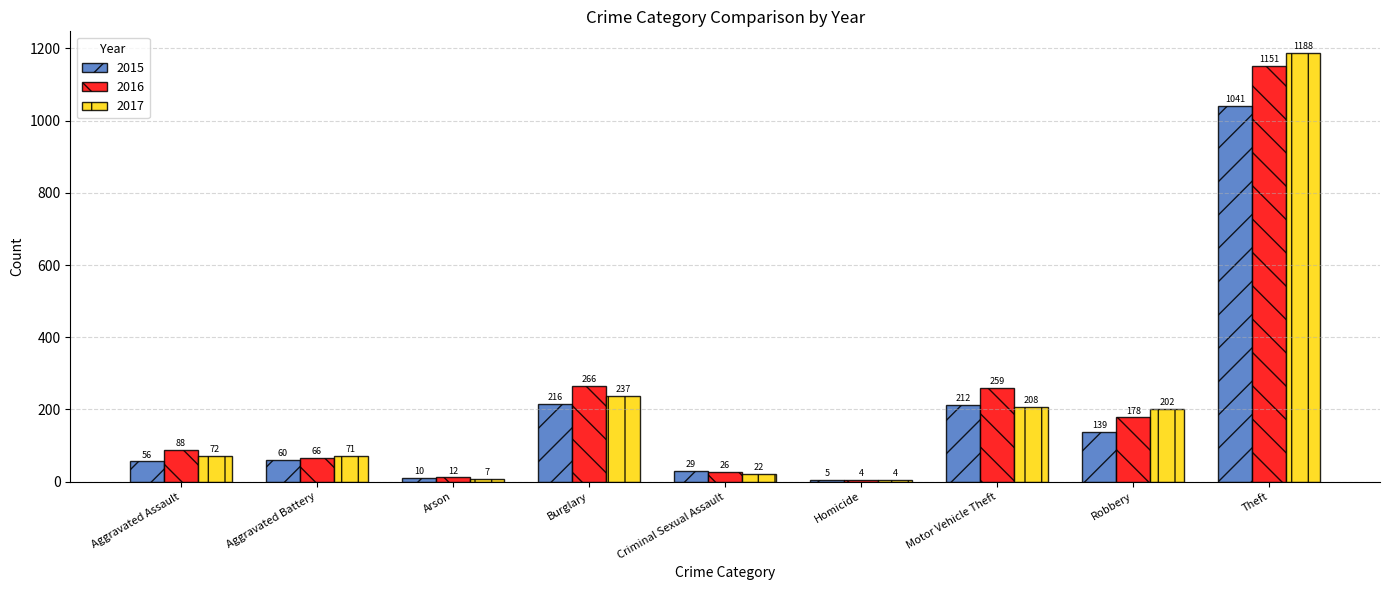

How many categories are shown in the chart?

9